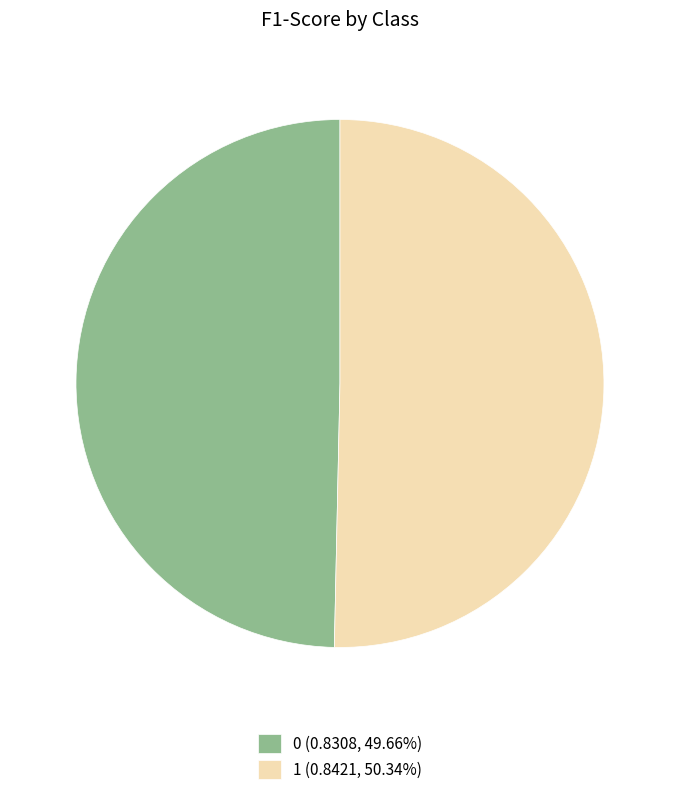

Does 0 represent more than half of the total?

No